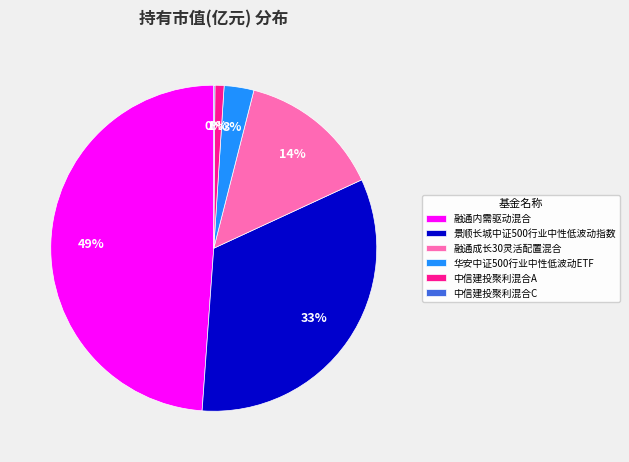

Is it true that 融通成长30灵活配置混合 is 14% of the pie?

True